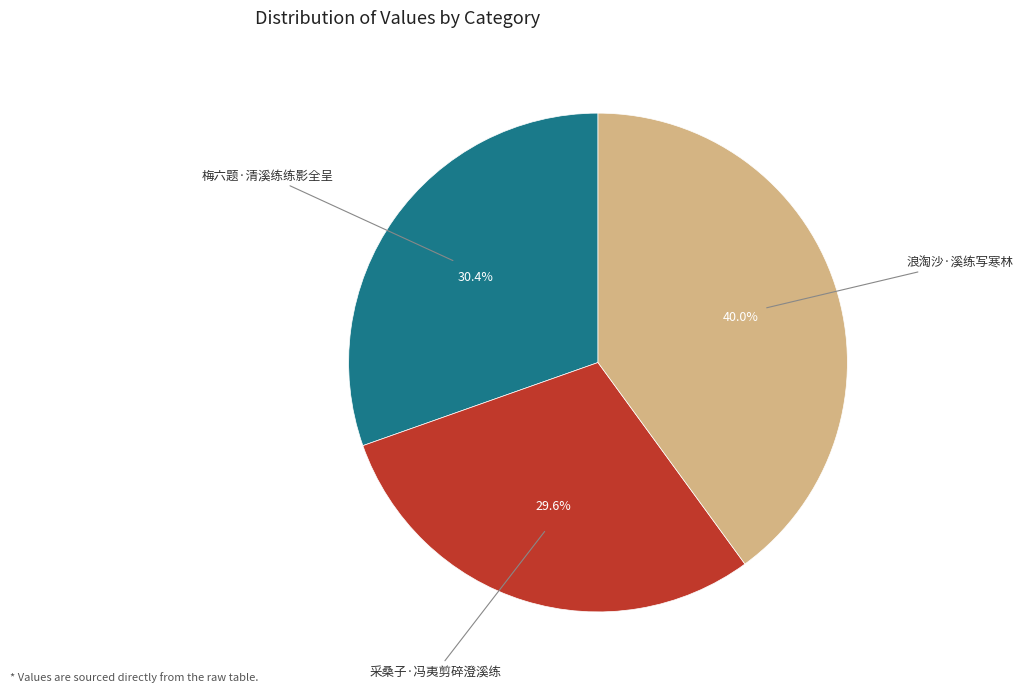

Is there a majority slice in this chart?

No